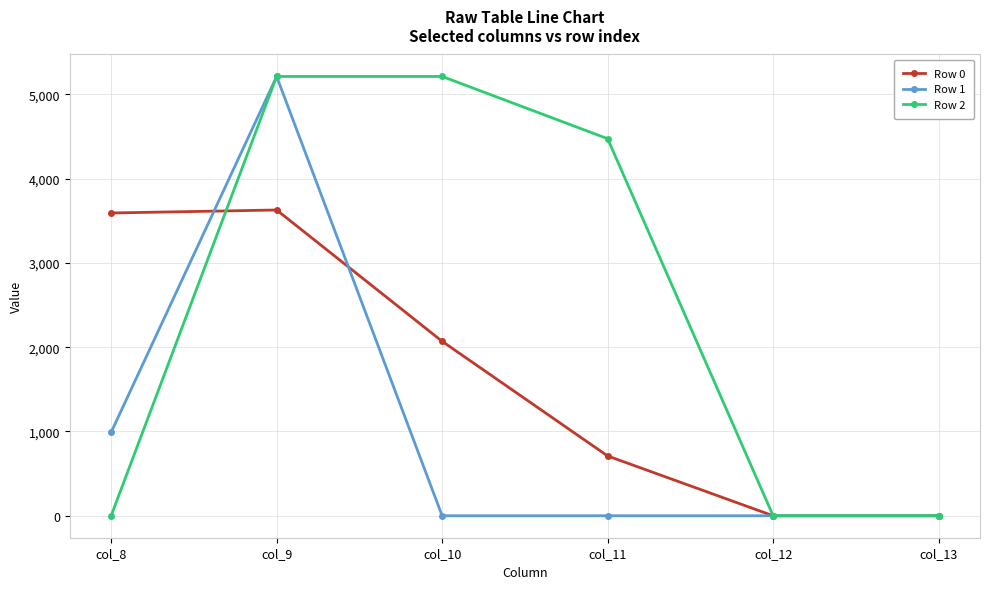

What is the value of the Row 2 point at the 2nd from the left?

5213.0